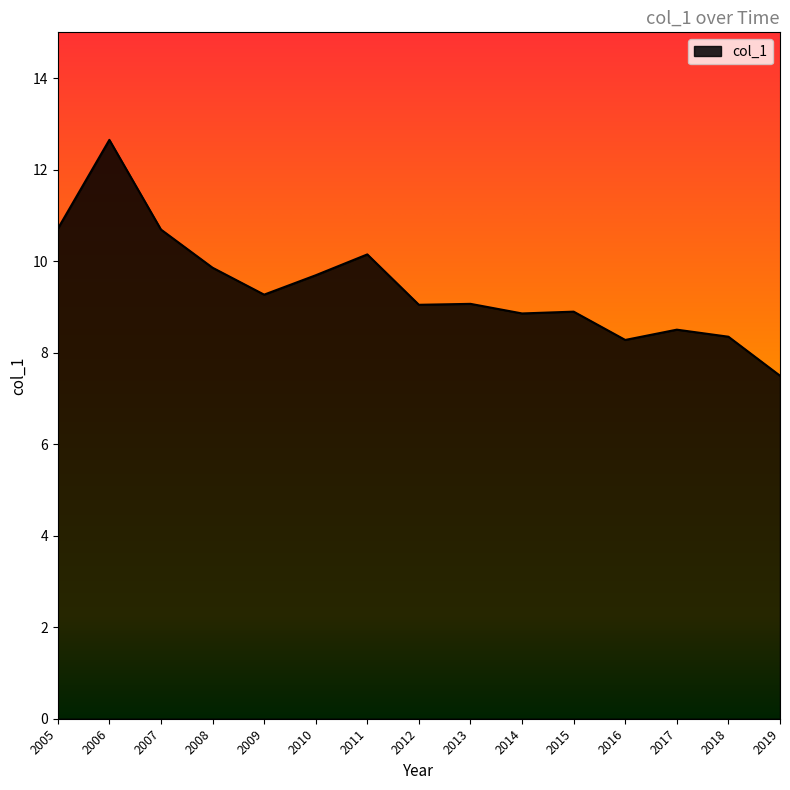

The chart shows a value of 8.3 at 2016. True or false?

True